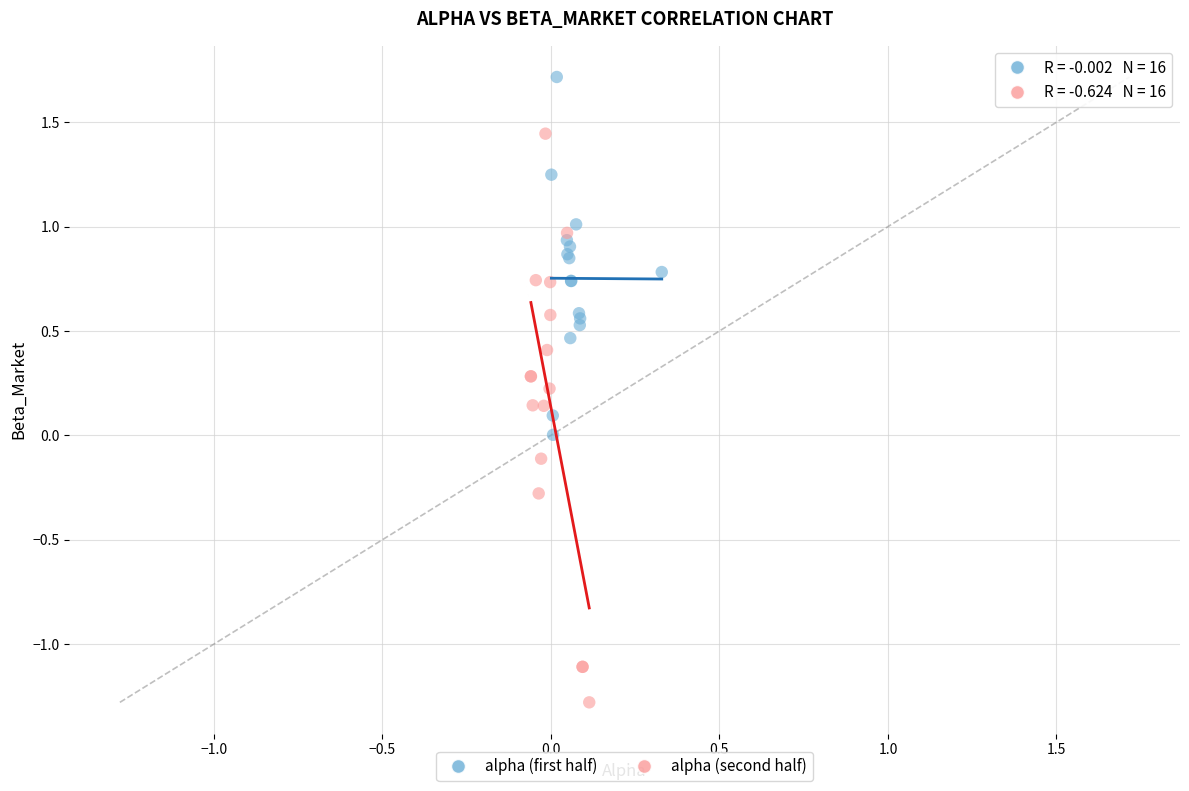

Which series contains the highest Y value?

alpha (first half)